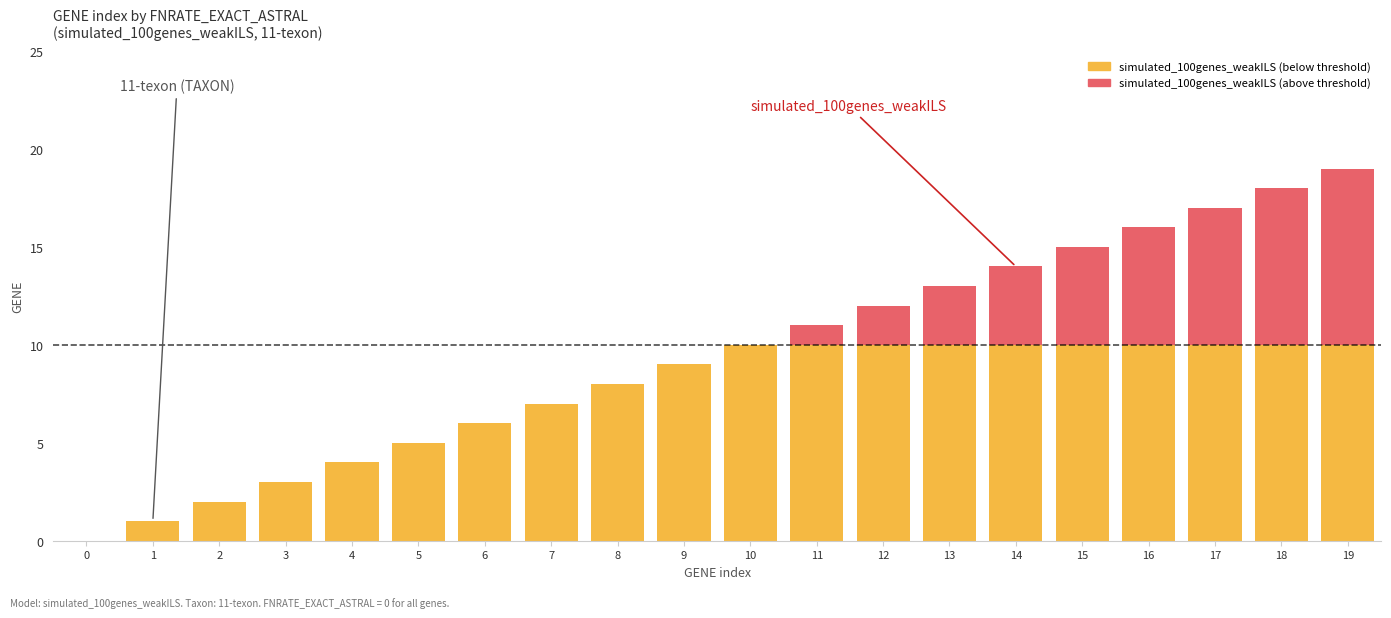

Which series has the widest spread of values?

simulated_100genes_weakILS (below threshold)